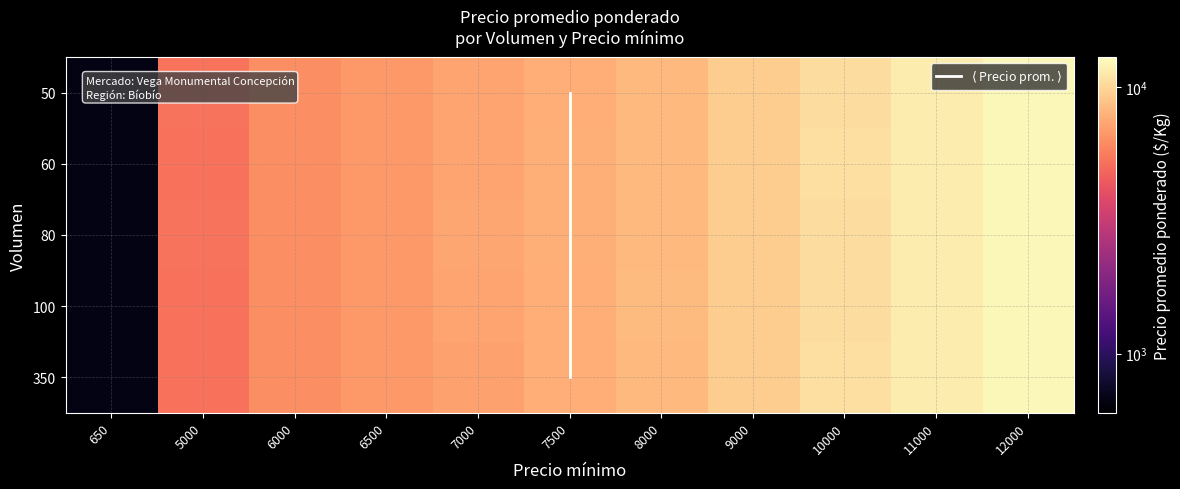

What is the total value across all series at 7500?

38776